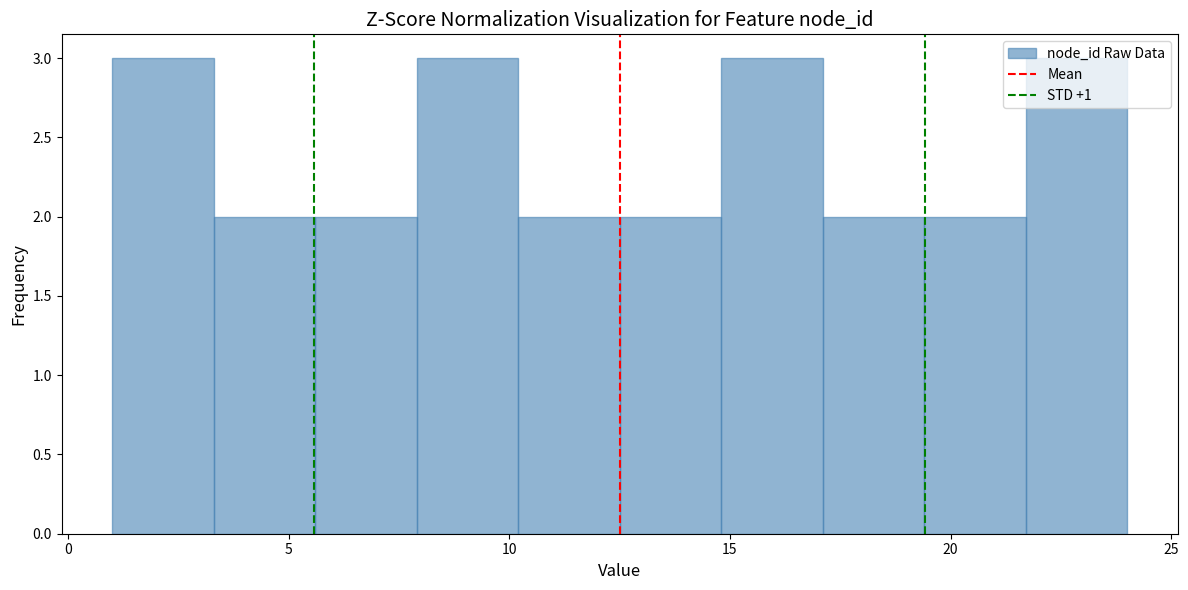

Reading left to right, list every bar in this chart as the range it spans on the x-axis followed by its height. Neither the bar edges nor the heights are printed on the chart, so give them approximately, as read against the axes.

1.0 to 3.3: 3
3.3 to 5.6: 2
5.6 to 7.9: 2
7.9 to 10.2: 3
10.2 to 12.5: 2
12.5 to 14.8: 2
14.8 to 17.1: 3
17.1 to 19.4: 2
19.4 to 21.7: 2
21.7 to 24.0: 3